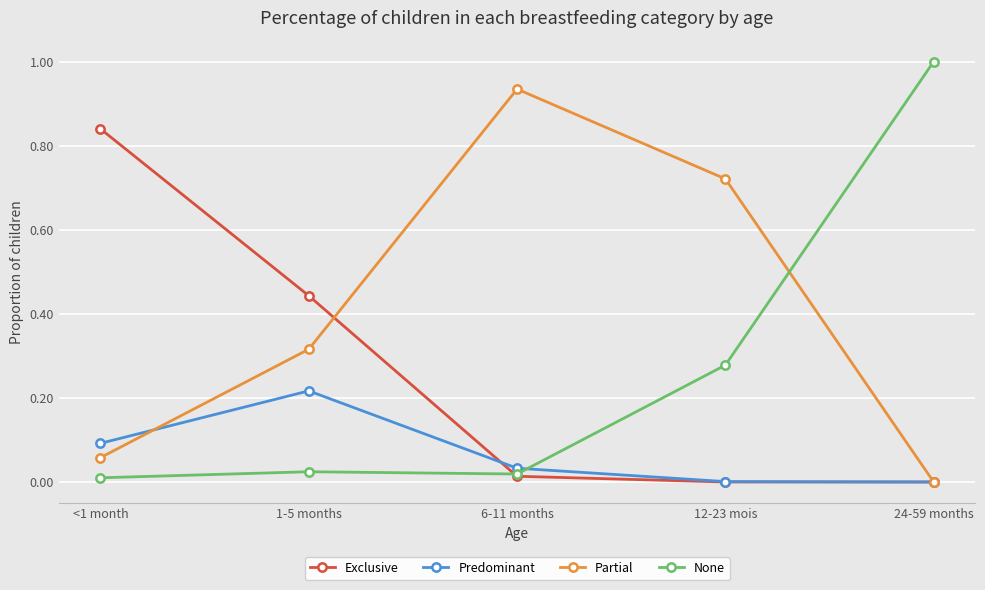

Which series changed the most between <1 month and 6-11 months?

Partial